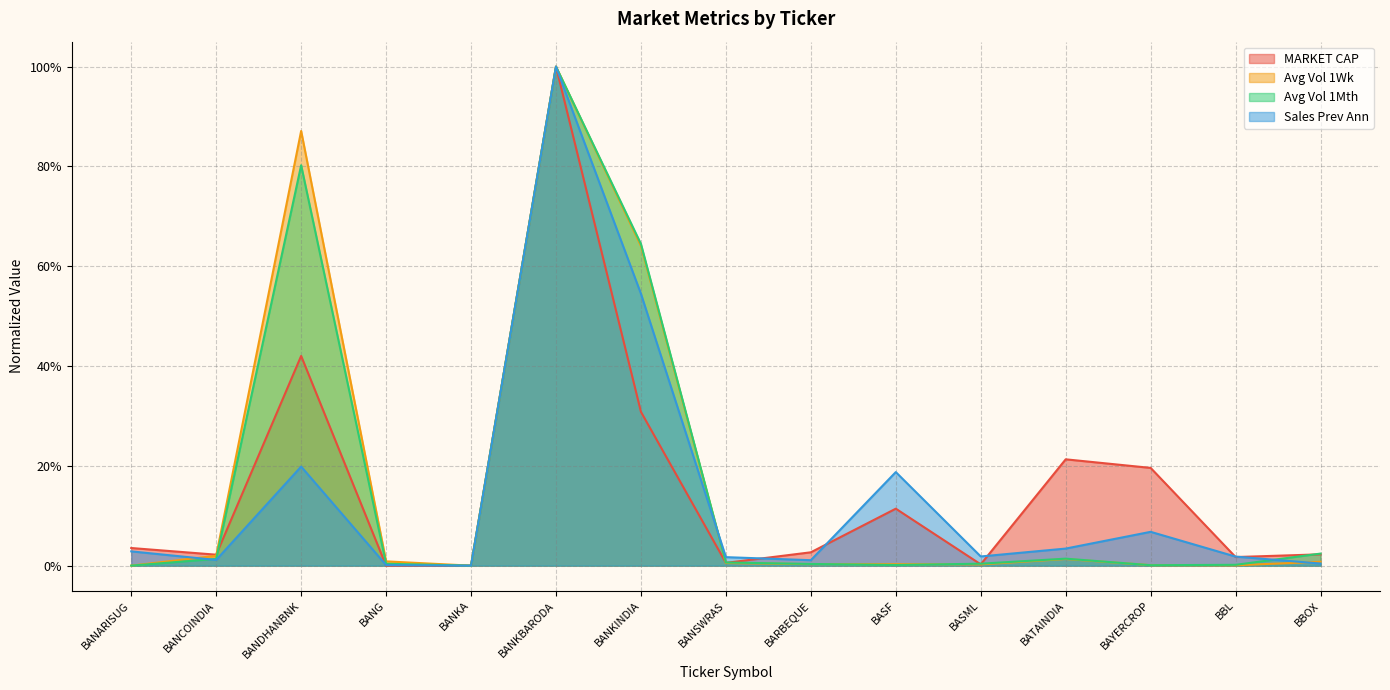

Which series has the largest range (max minus min)?

MARKET CAP